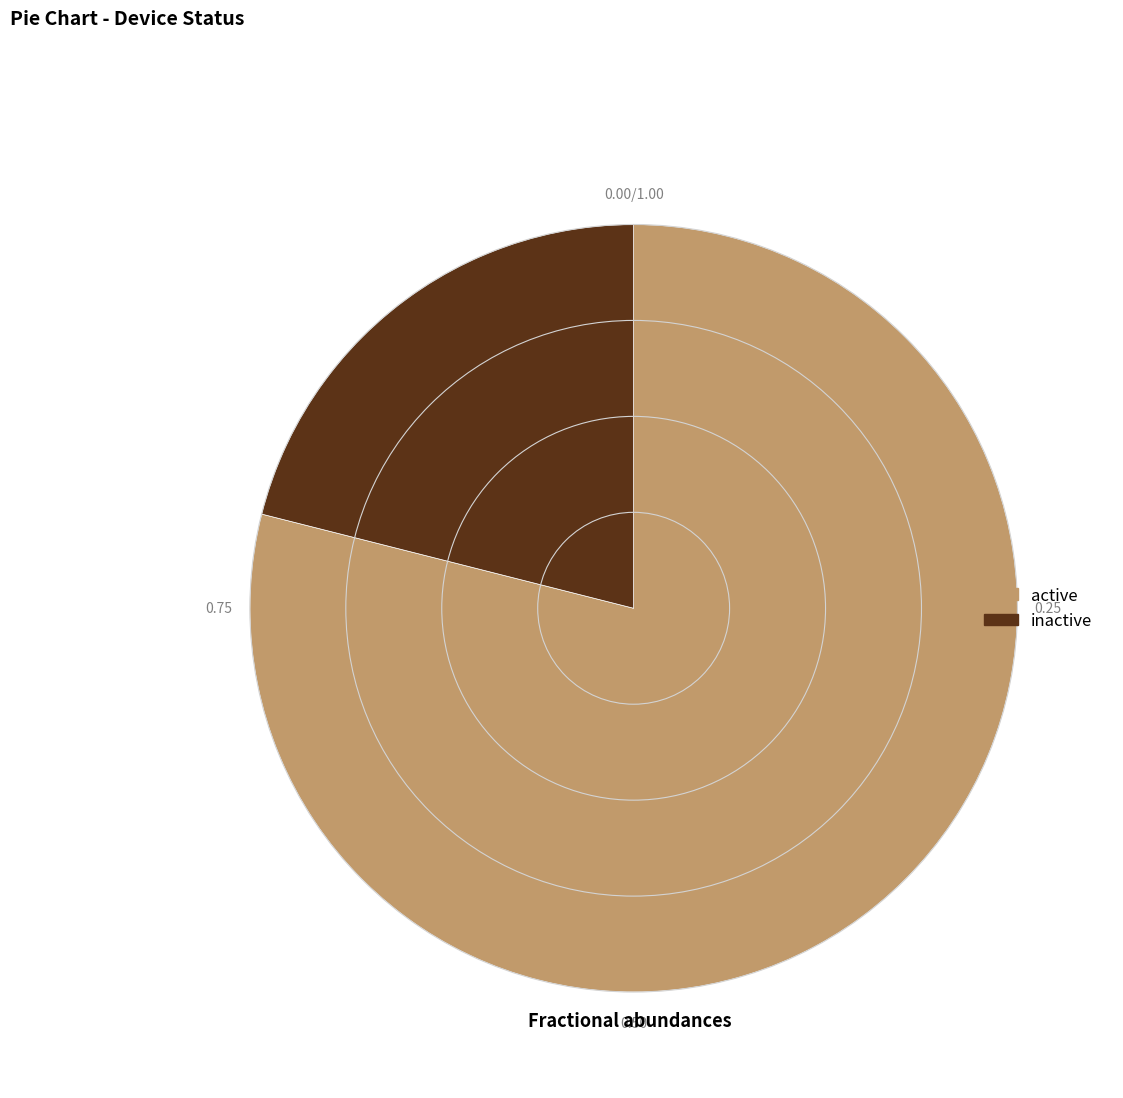

Which category has the smallest portion of the pie?

inactive